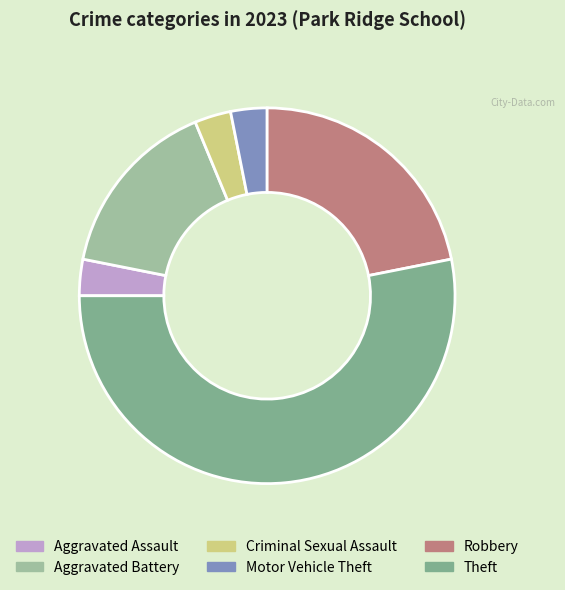

Does Criminal Sexual Assault represent more than half of the total?

No